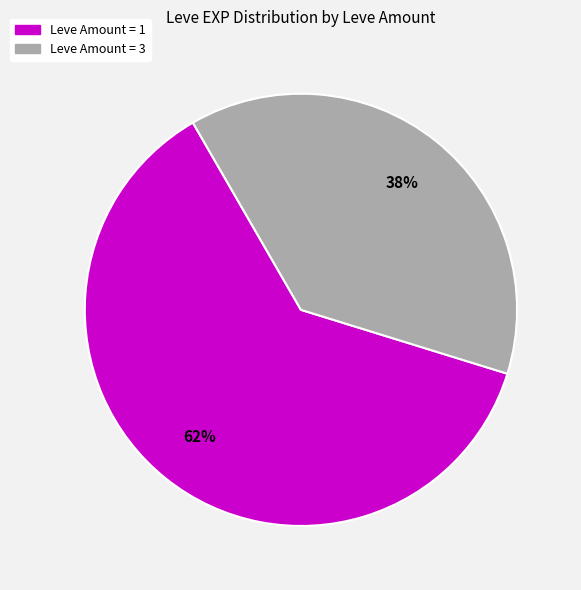

To the nearest percent, what is the average slice percentage?

50%